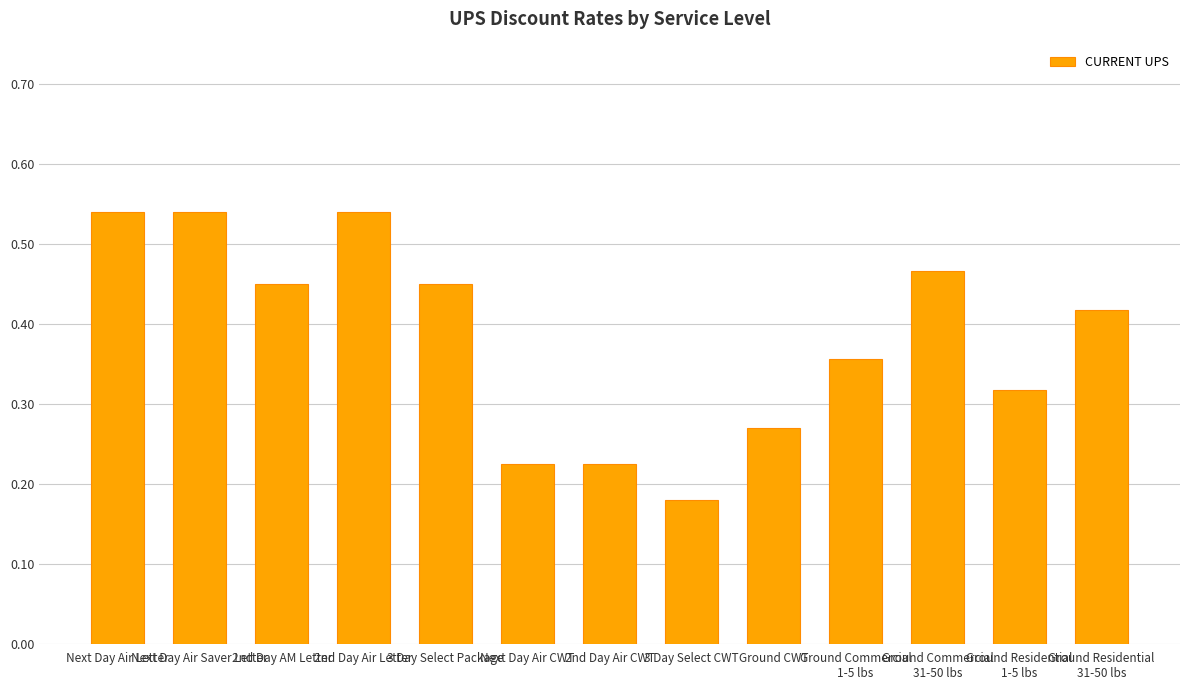

Which category has the lowest value across all series?

3 Day Select CWT